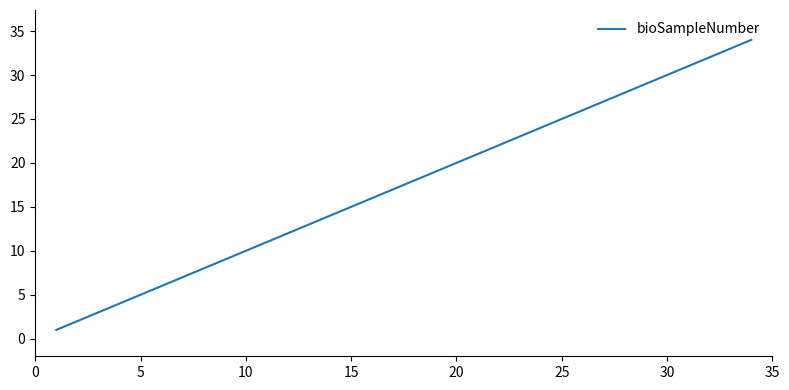

What is the greatest value displayed?

34